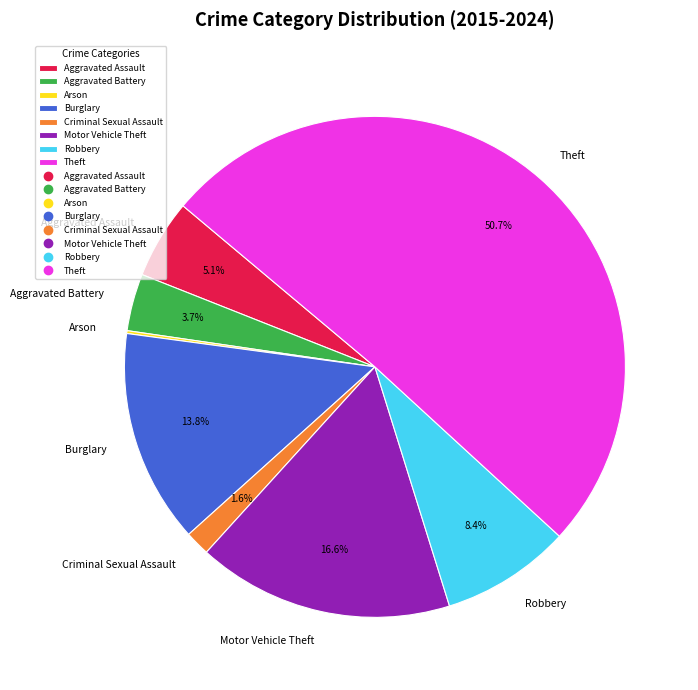

Do Aggravated Battery and Aggravated Assault together represent more than half of the pie?

No